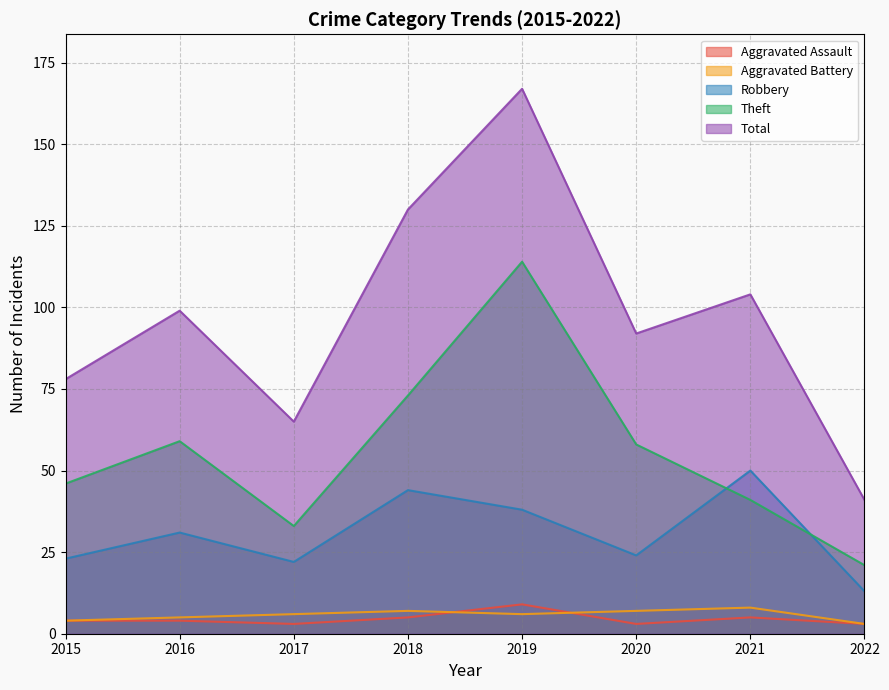

What is the maximum value for Aggravated Battery?

8